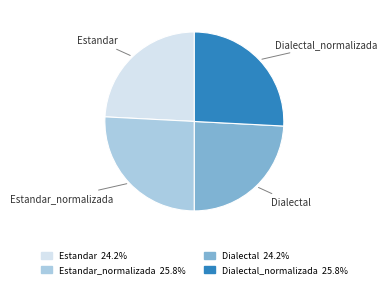

Does any single category account for the majority?

No